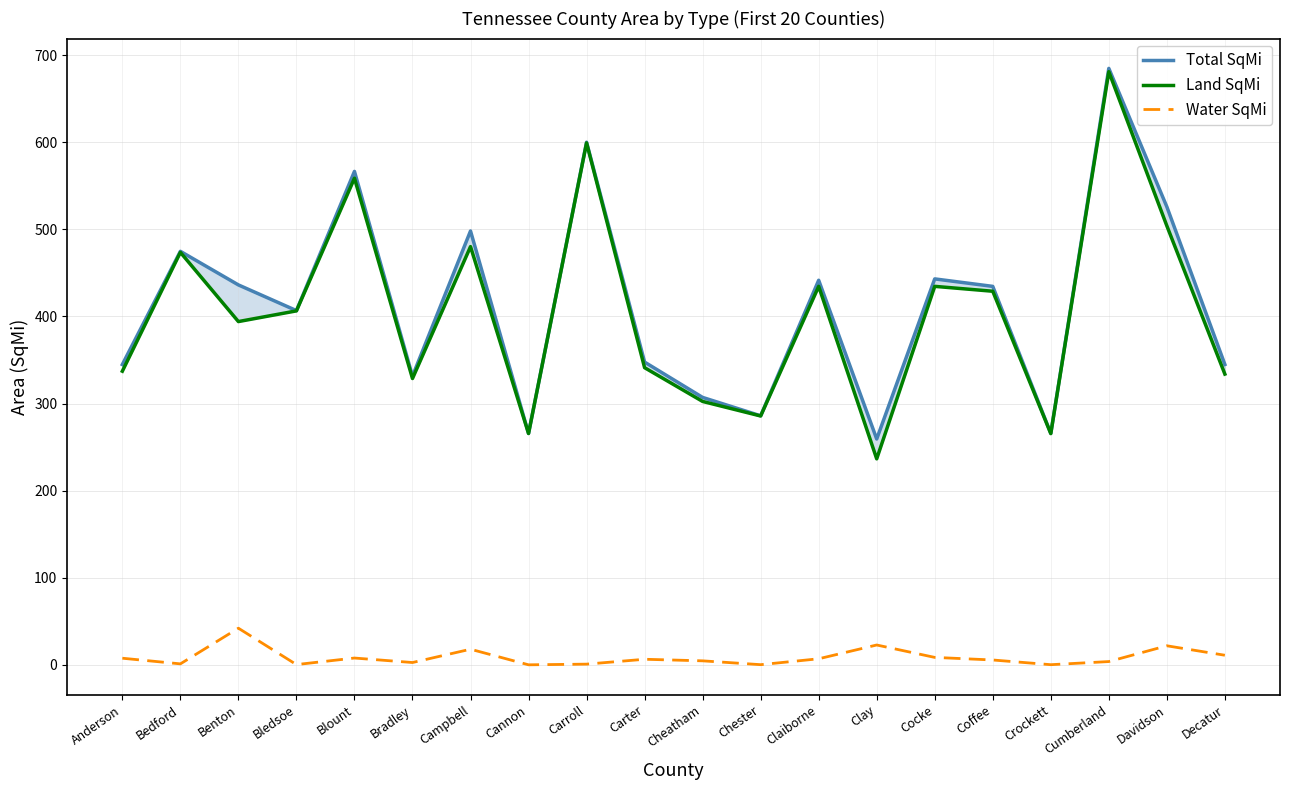

What is the total value across all series at Chester?

571.9